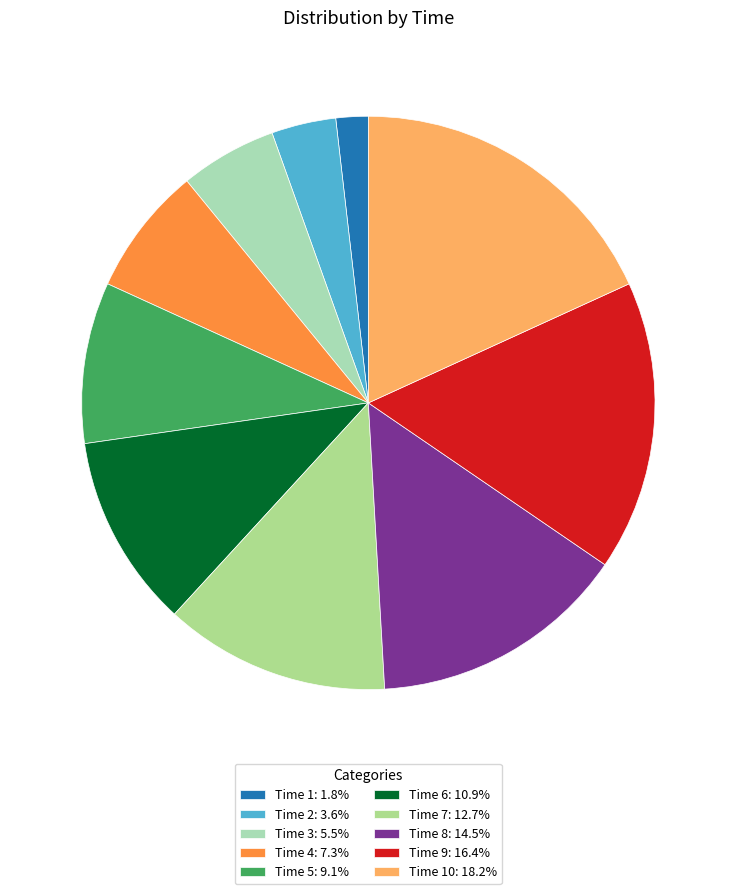

How many segments does this pie chart have?

10